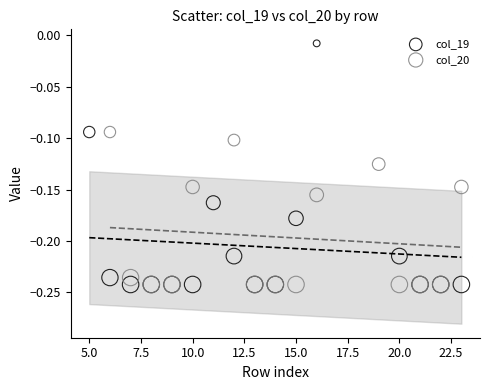

What are all the series names shown in the legend?

col_19, col_20